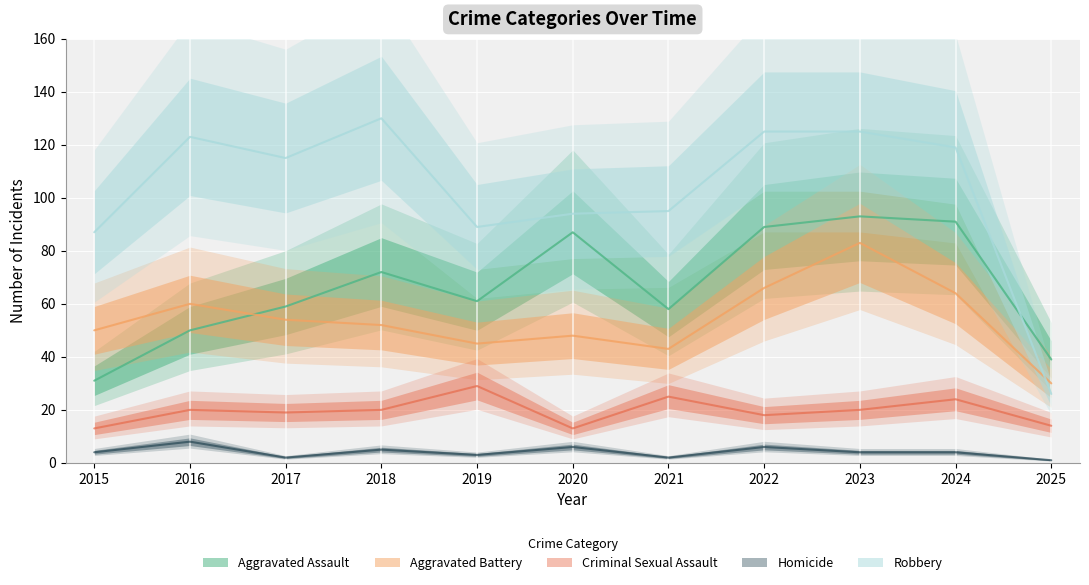

Reading left to right, transcribe all the data shown in this chart.

Aggravated Assault: 31	50	59	72	61	87	58	89	93	91	39
Aggravated Battery: 50	60	54	52	45	48	43	66	83	64	30
Criminal Sexual Assault: 13	20	19	20	29	13	25	18	20	24	14
Homicide: 4	8	2	5	3	6	2	6	4	4	1
Robbery: 87	123	115	130	89	94	95	125	125	119	26